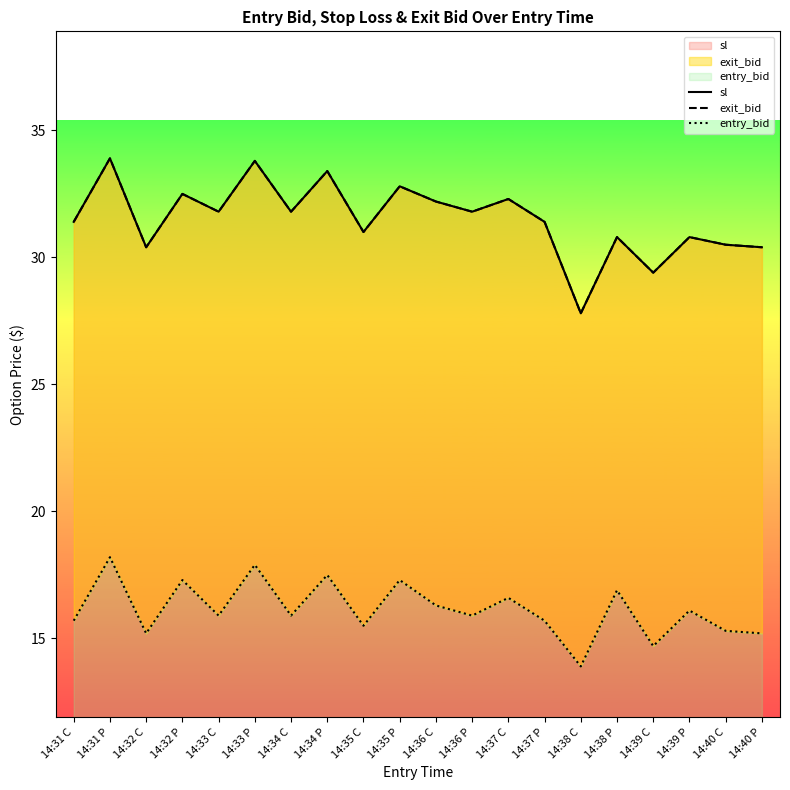

At which label does exit_bid reach its peak?

14:31 P